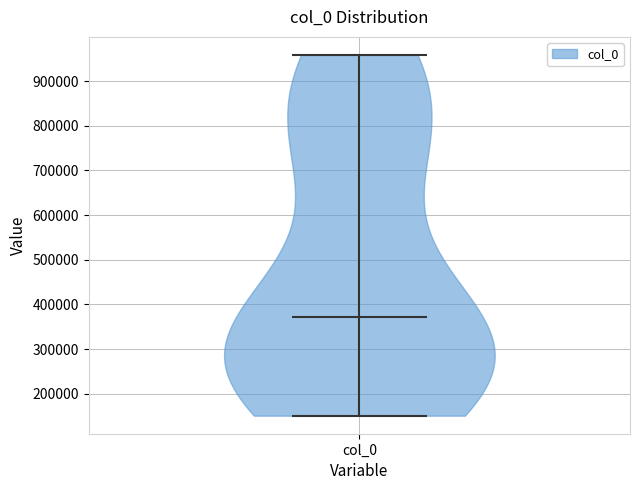

Read this violin plot against the y-axis: where its median line is, and the lowest and highest points the violin reaches. The values are not printed on the chart, so give them approximately, as read against the axis.

median line 370000, lowest point 150000, highest point 960000